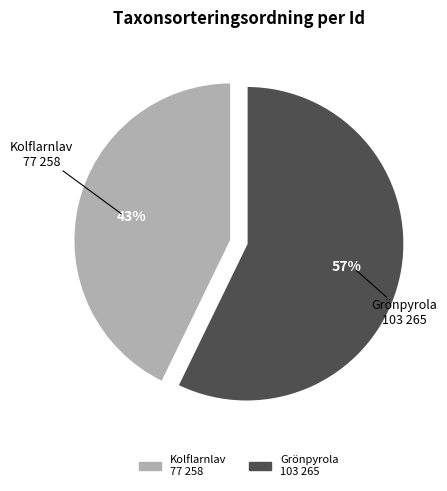

To the nearest percent, what is the average slice percentage?

50%